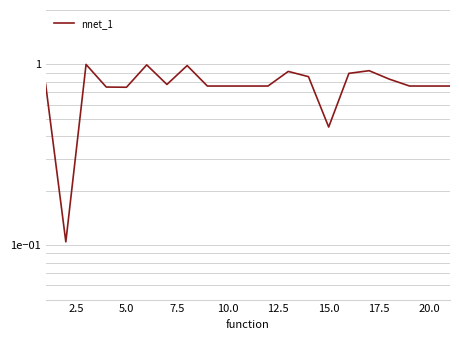

What is the greatest value displayed?

1.0